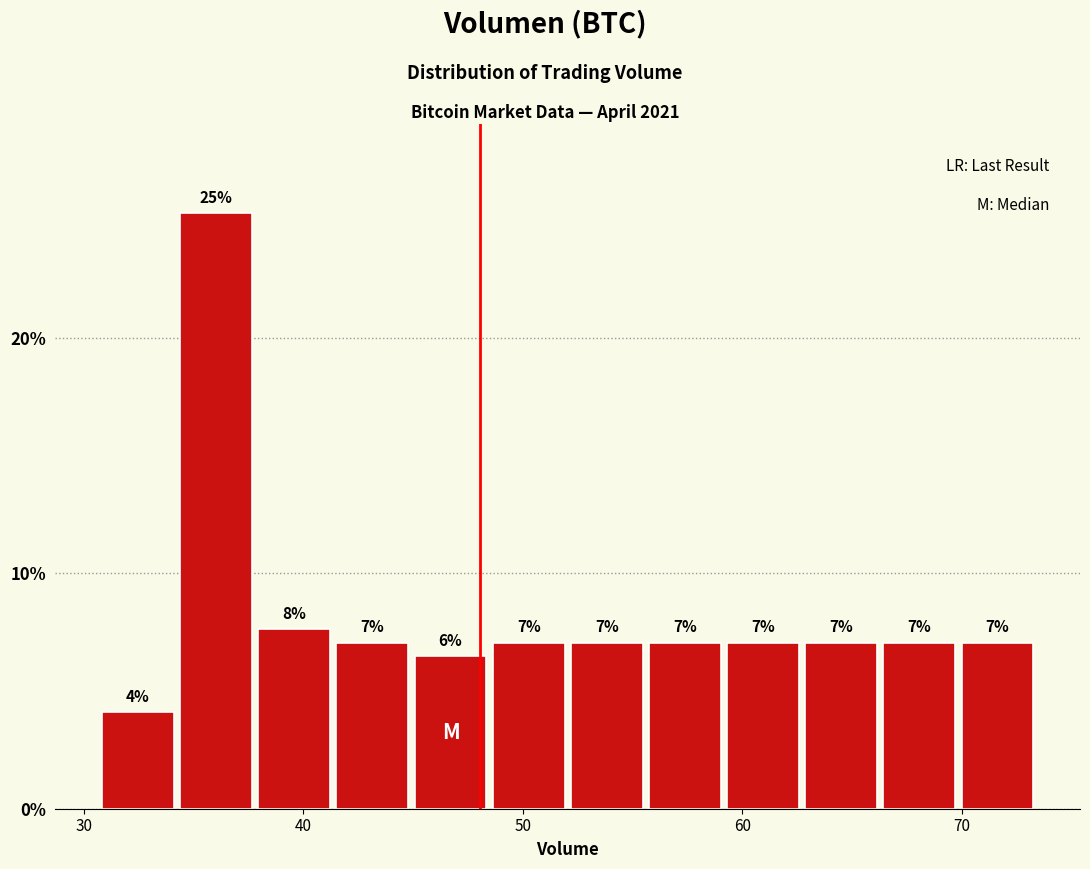

Around what value on the x-axis is the tallest bar? Give the approximate position of its centre, as read against the axis.

36